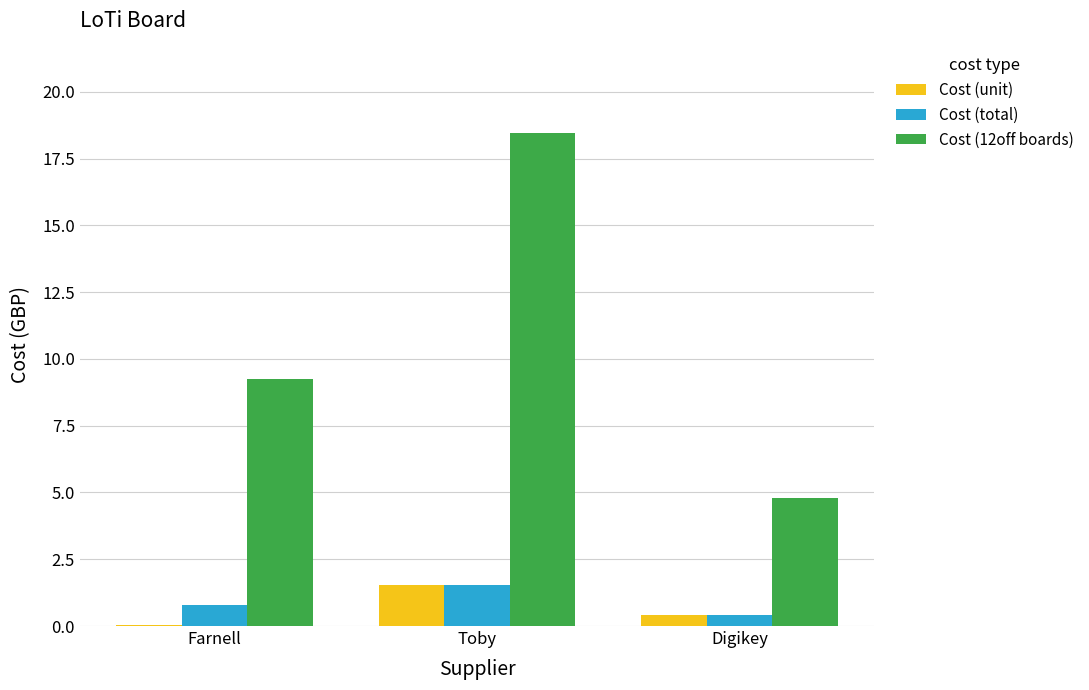

What is the highest value of the Cost (unit) series?

1.5